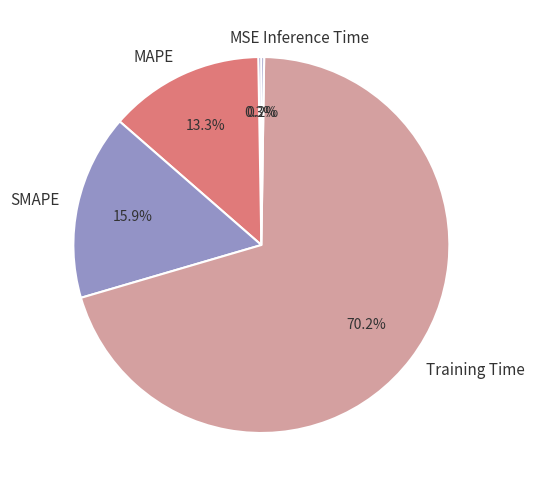

What percentage is NOT represented by MAPE?

86.7%